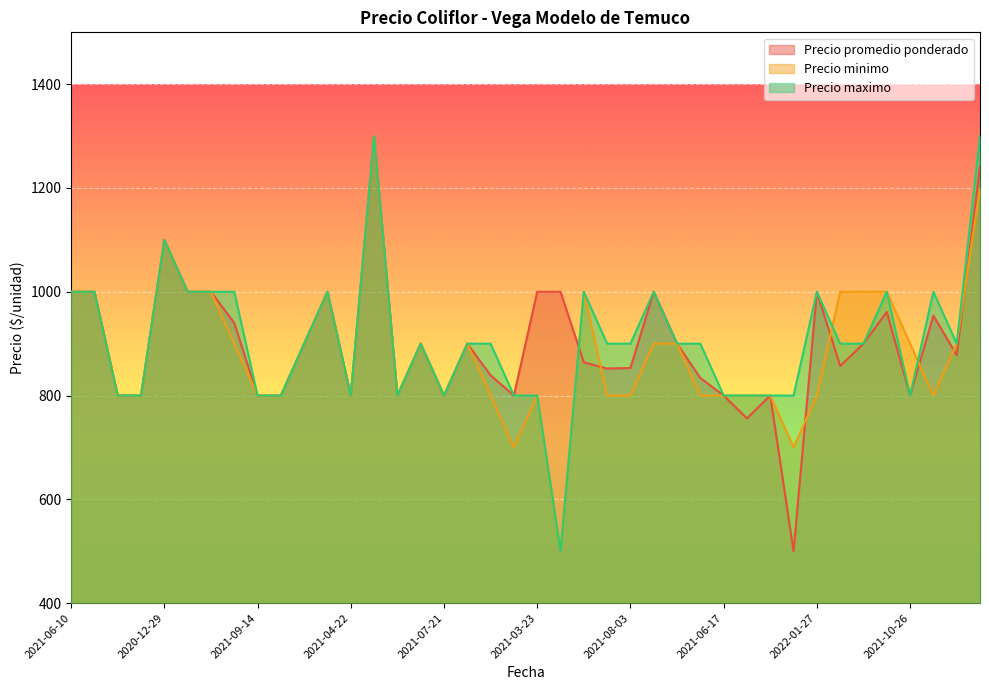

How many Precio minimo values are between 800 and 1000?

34